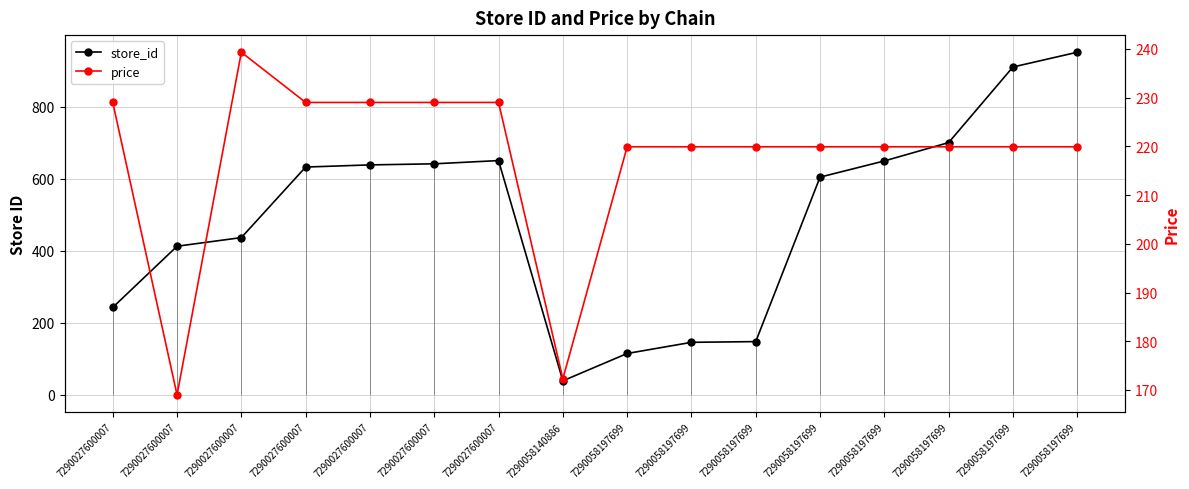

What is the value of the price point at the 12th from the left?

219.9